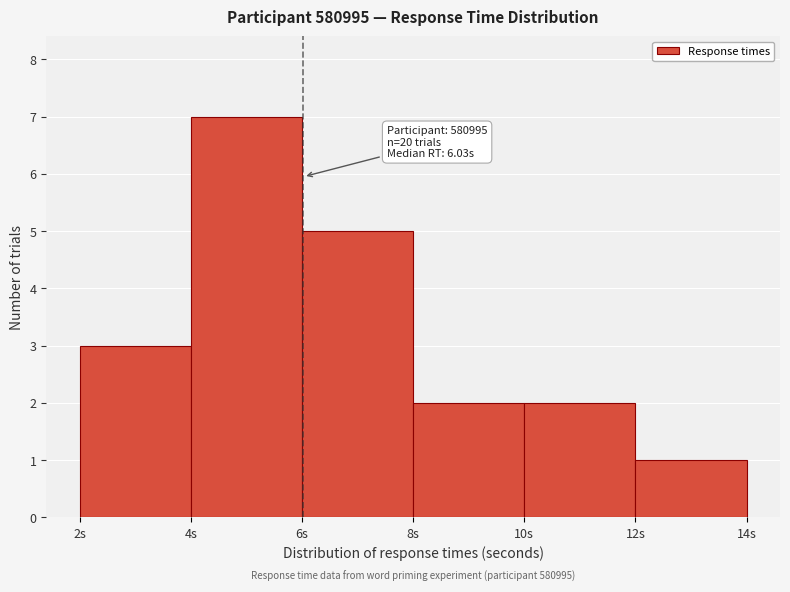

Over which range of the x-axis is the bar tallest?

4 to 6